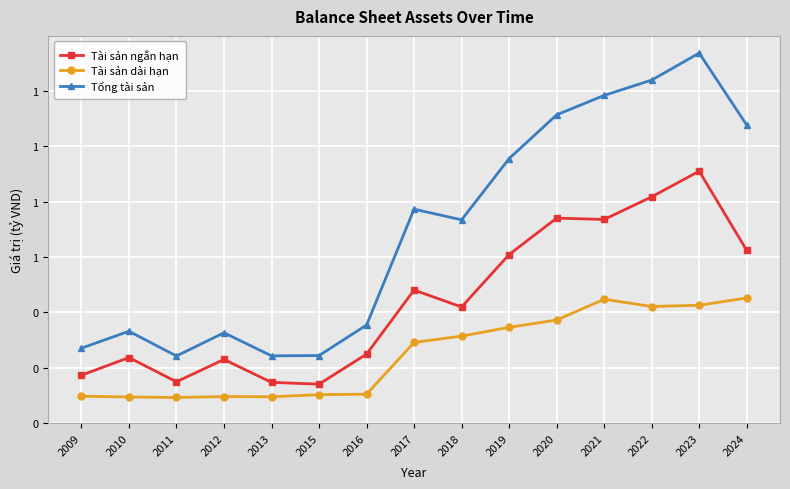

What is the minimum value for Tài sản dài hạn?

0.1